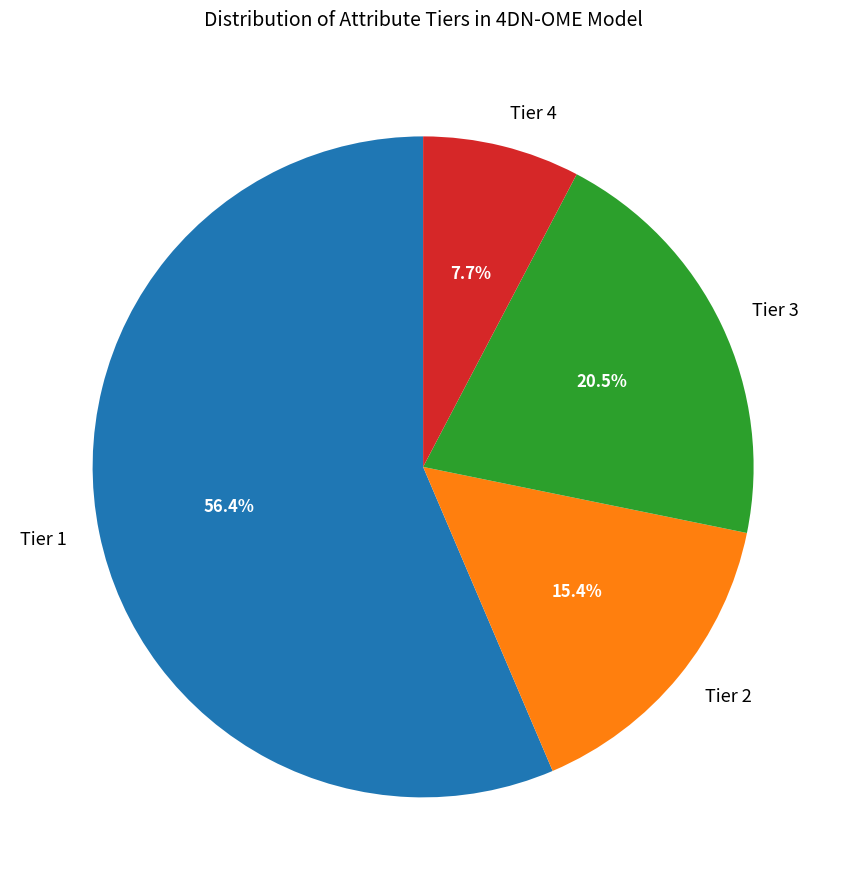

Rank the categories by value from highest to lowest.

Tier 1, Tier 3, Tier 2, Tier 4